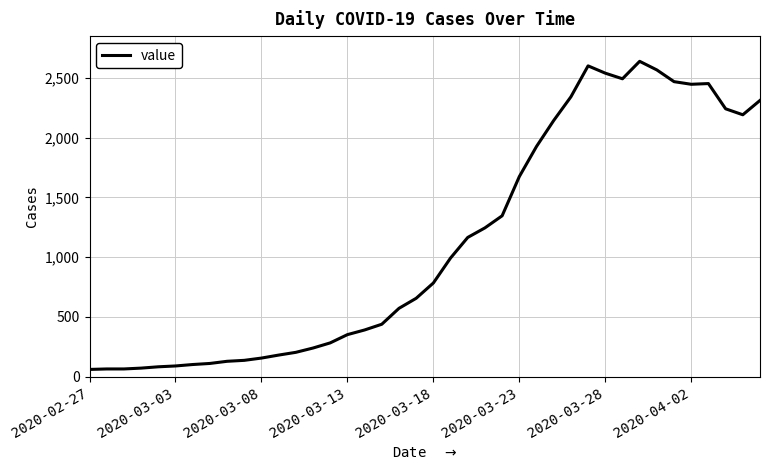

What is the difference between the maximum and minimum values?

2577